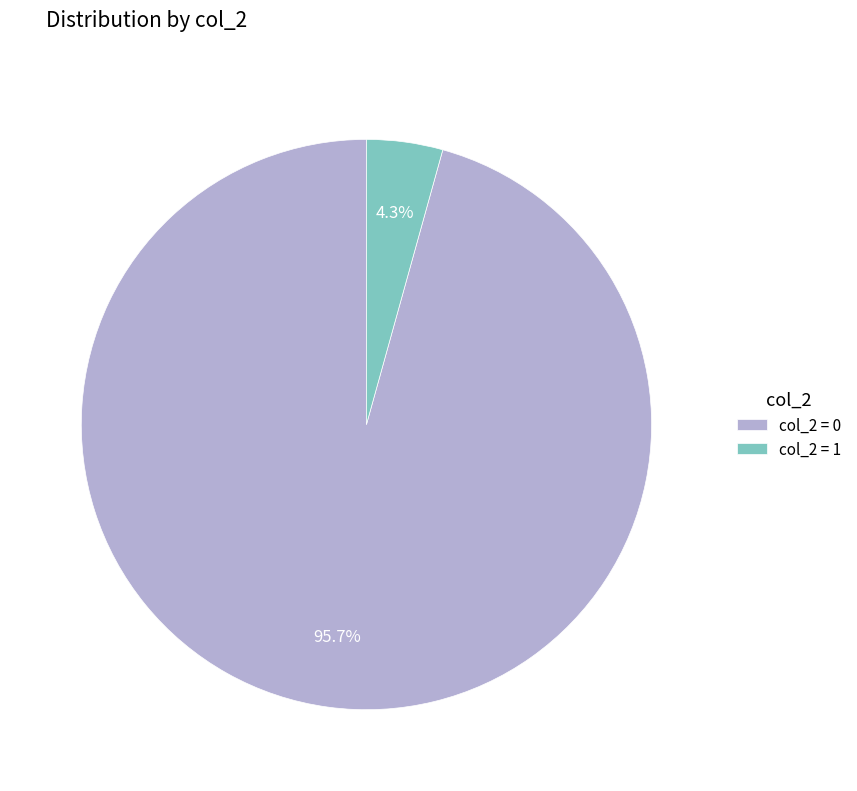

How many slices are in this pie chart?

2